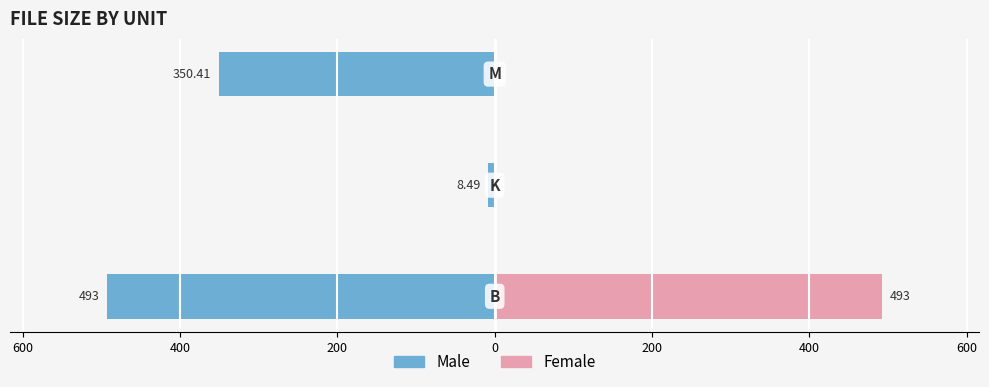

Reading left to right, transcribe all the data shown in this chart.

Male: 800=-493.0	600=-8.5	400=-350.4
Female: 800=493.0	600=0.0	400=0.0